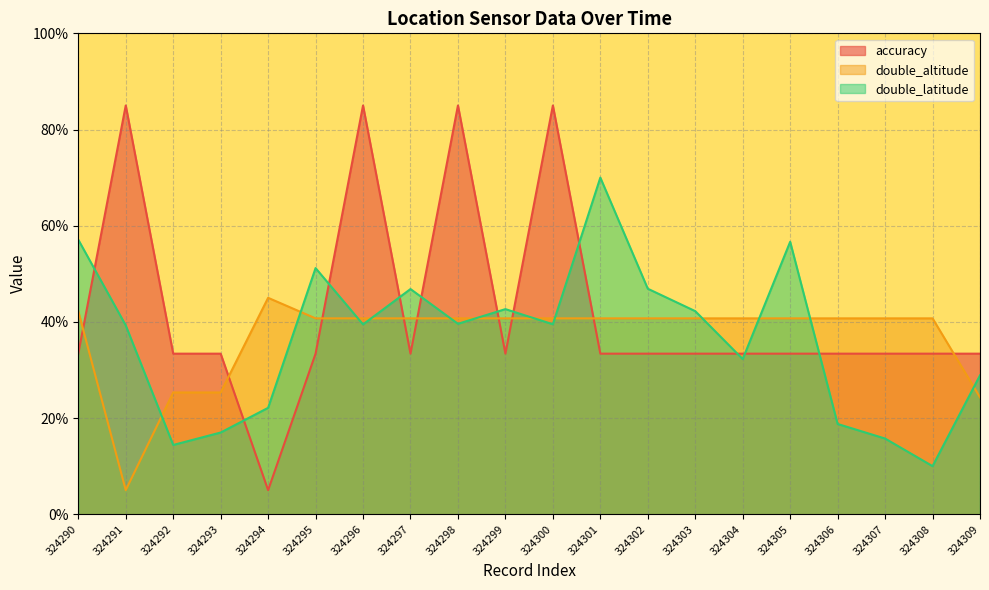

Is the value of double_altitude at 324294 greater than the value of accuracy at 324305?

Yes